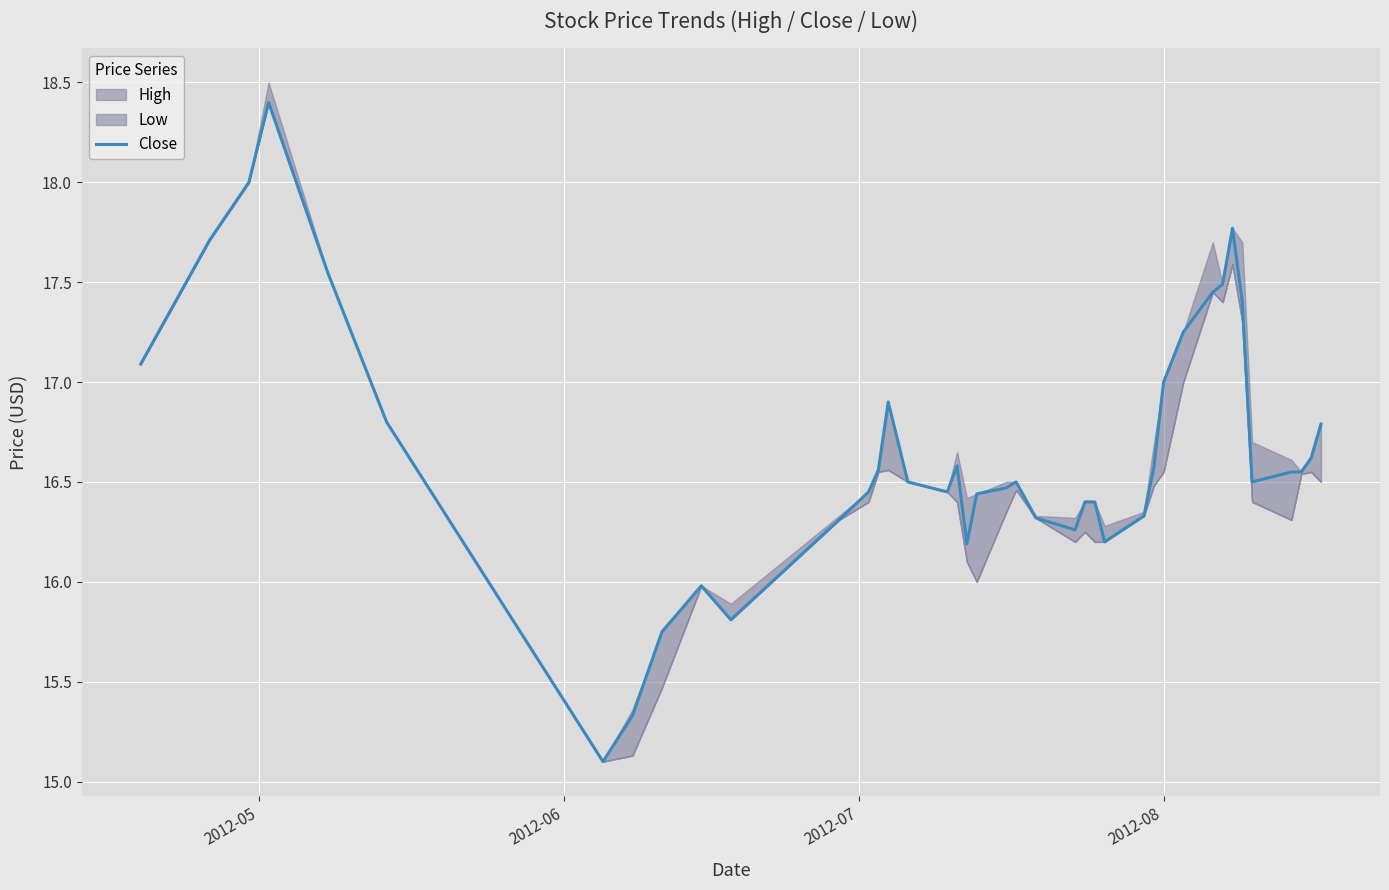

What is the lowest value of the Close series?

15.1